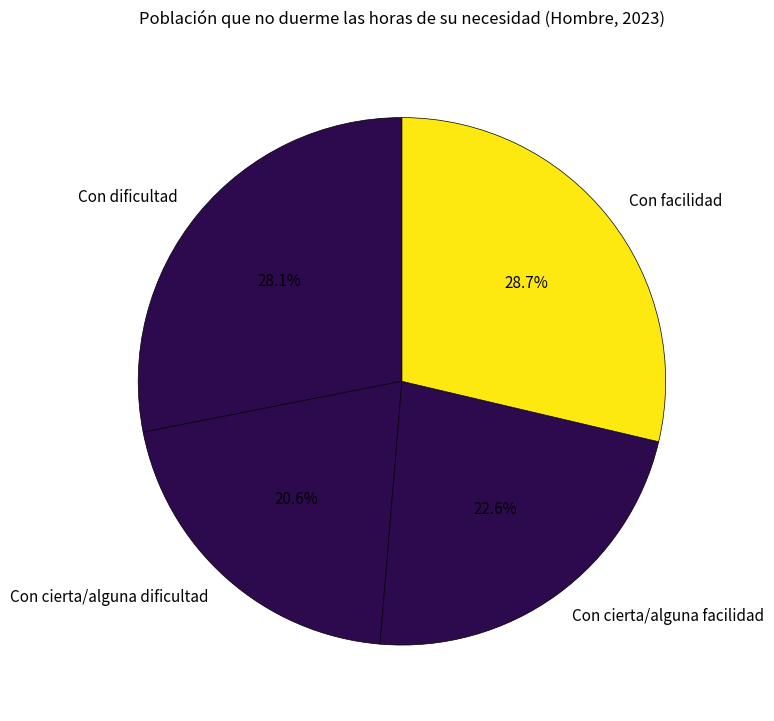

Rank the categories by value from highest to lowest.

Con facilidad, Con dificultad, Con cierta/alguna facilidad, Con cierta/alguna dificultad